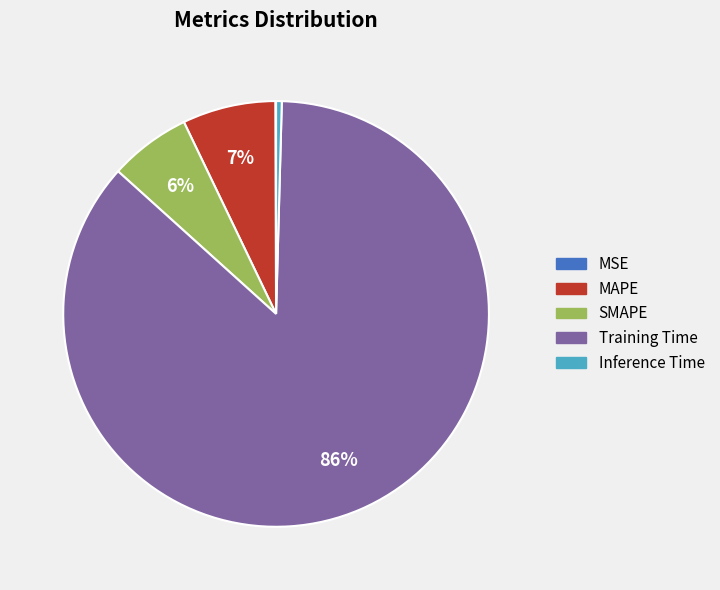

Is the sum of Training Time and SMAPE greater than half?

Yes